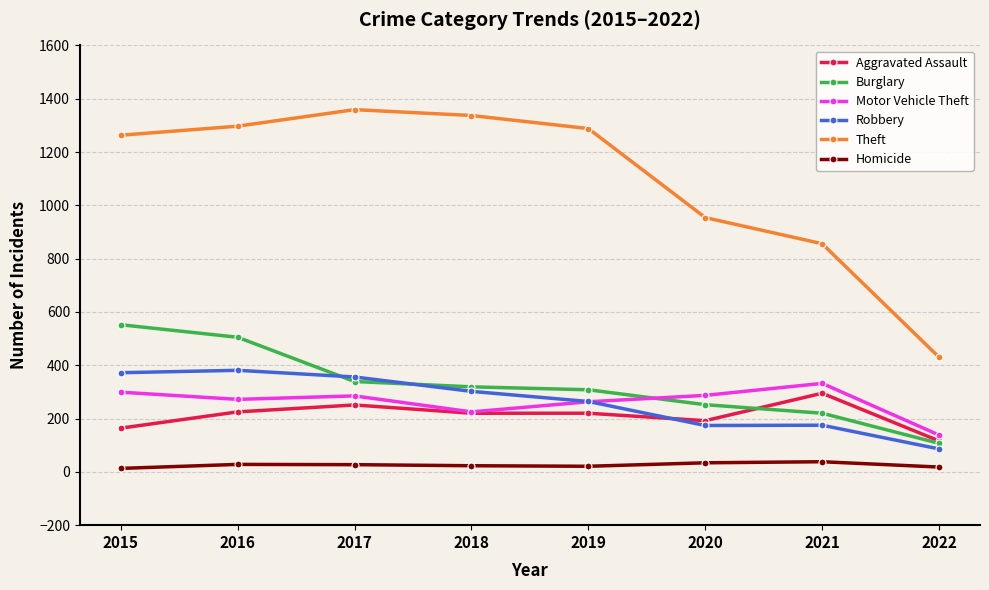

Is it true that Homicide equals 18 at 2022?

True